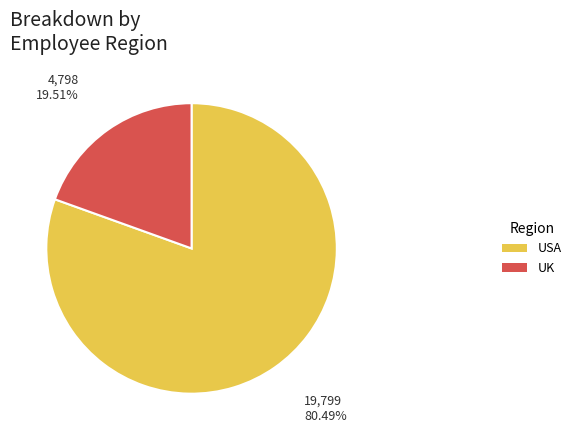

Count the number of slices in the pie.

2